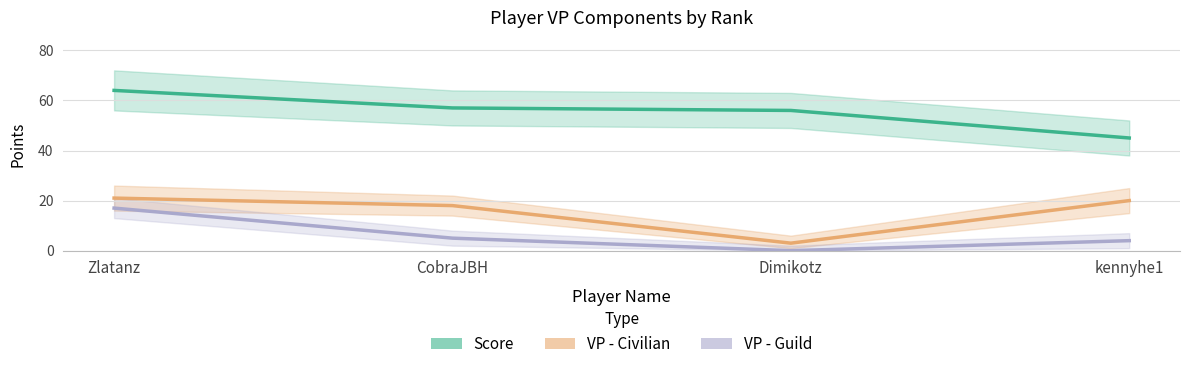

Rank the series by their maximum value, from lowest to highest.

VP - Guild, VP - Civilian, Score